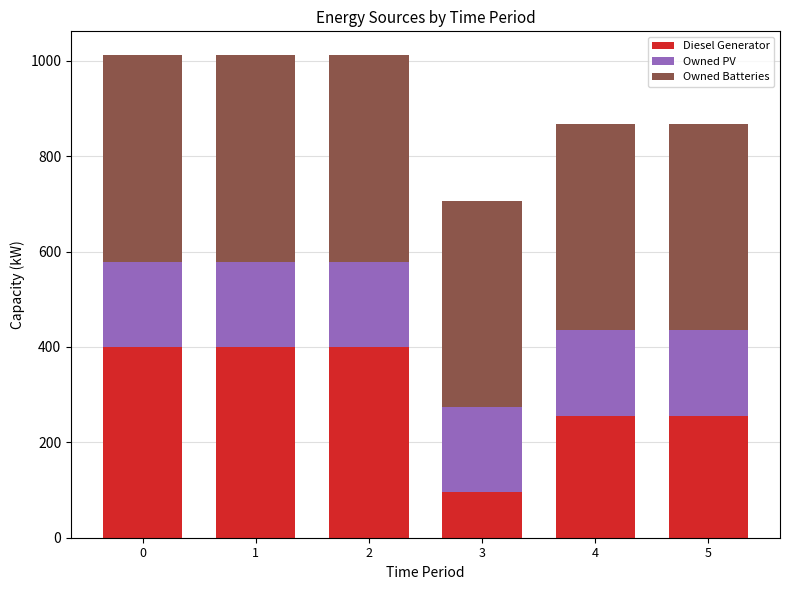

What are all the series names shown in the legend?

Diesel Generator, Owned PV, Owned Batteries